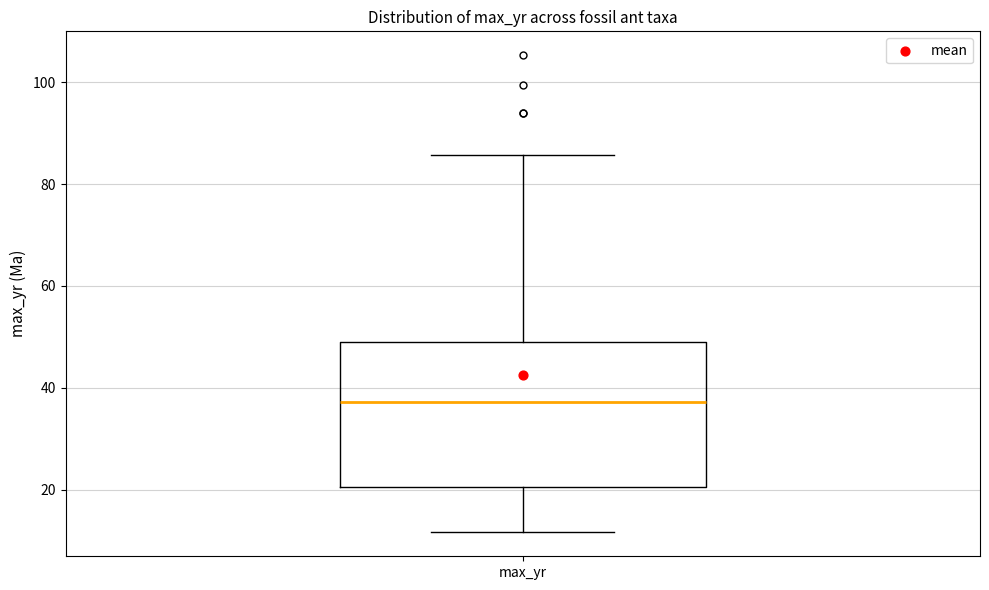

Transcribe this box plot: give where the median line is, the range the box spans, and where the two whiskers end, as read against the y-axis. The values are not printed on the chart, so give them approximately, as read against the axis.

median 38, box 20 to 50, whiskers 12 to 86